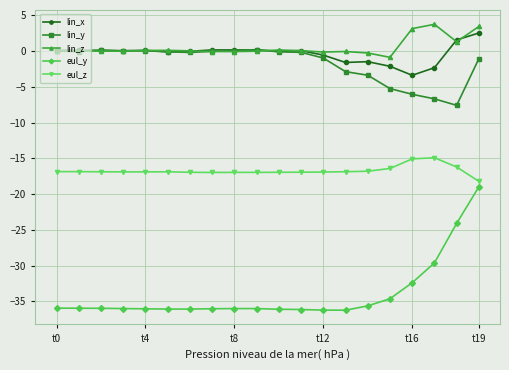

True or false: lin_y and eul_y intersect in this chart.

False